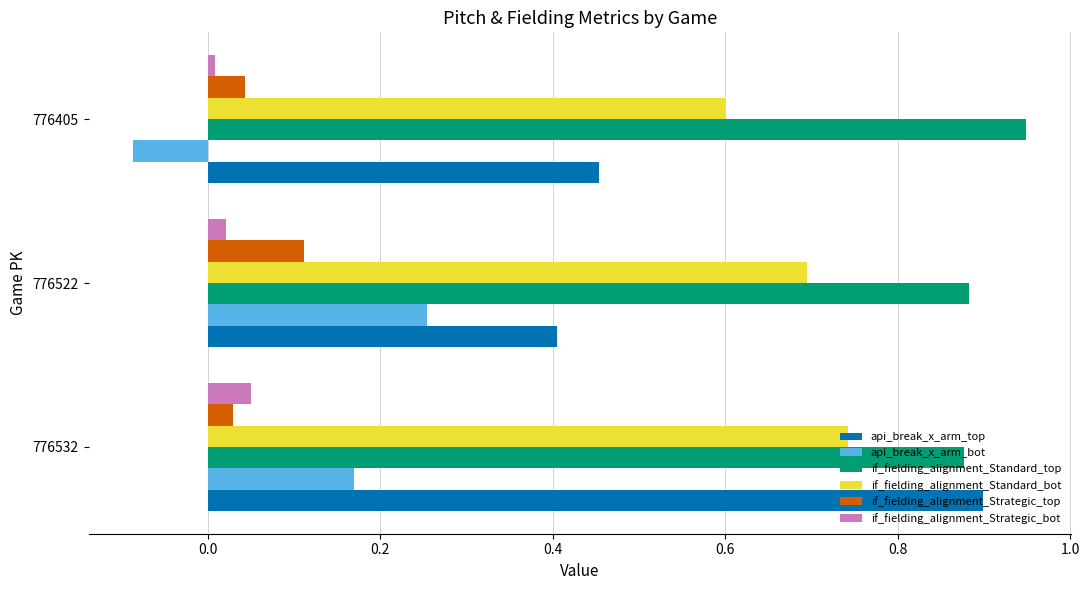

At which category does the chart reach its minimum across all series?

776405